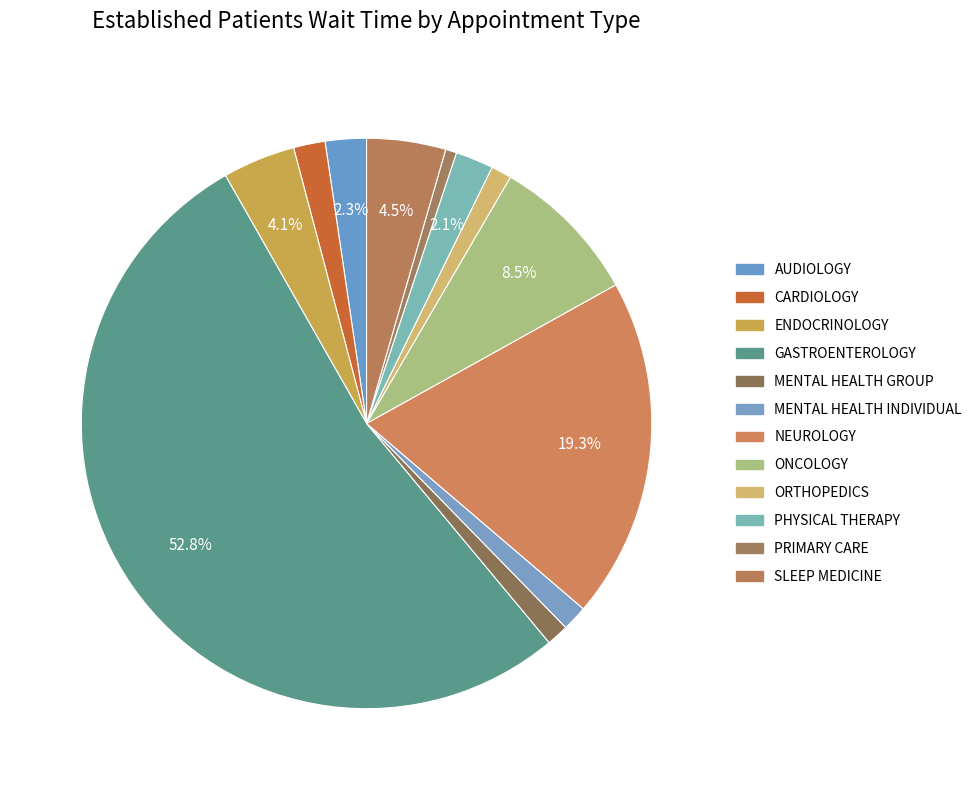

To the nearest percent, what is the average slice percentage?

8%